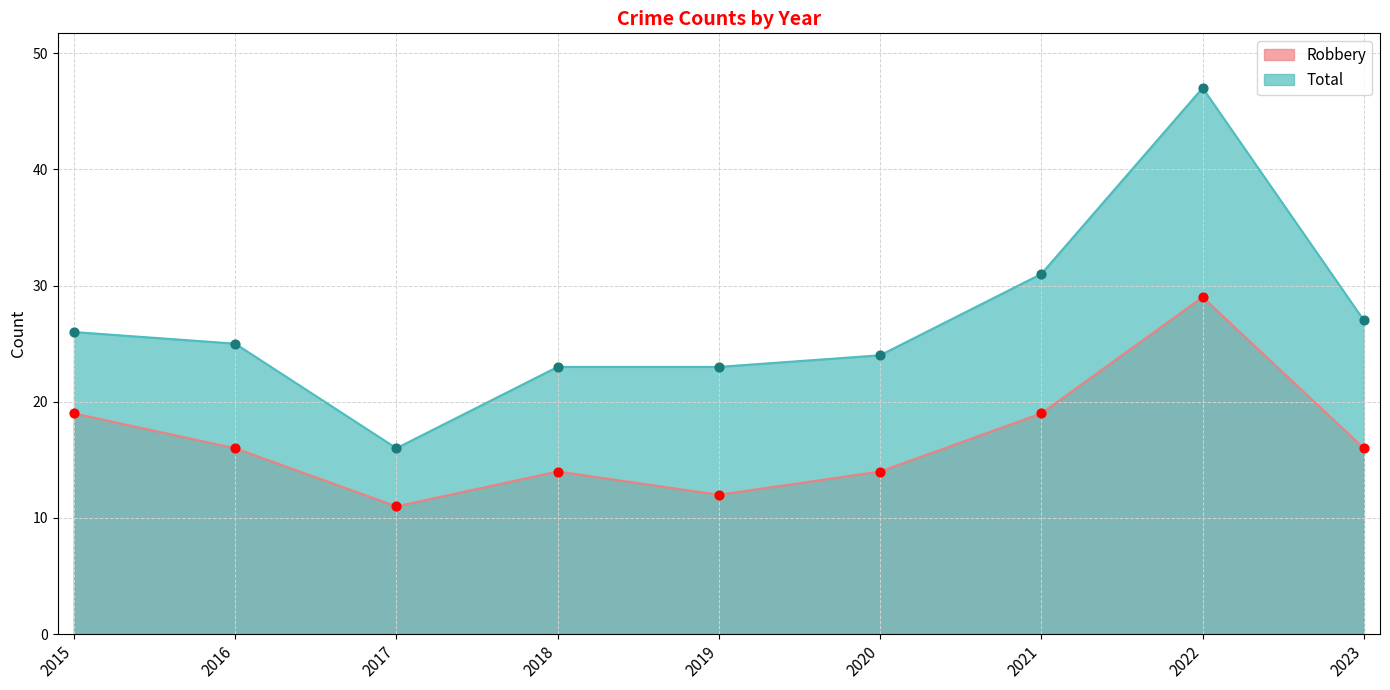

Which series contains the lowest Y value?

Robbery